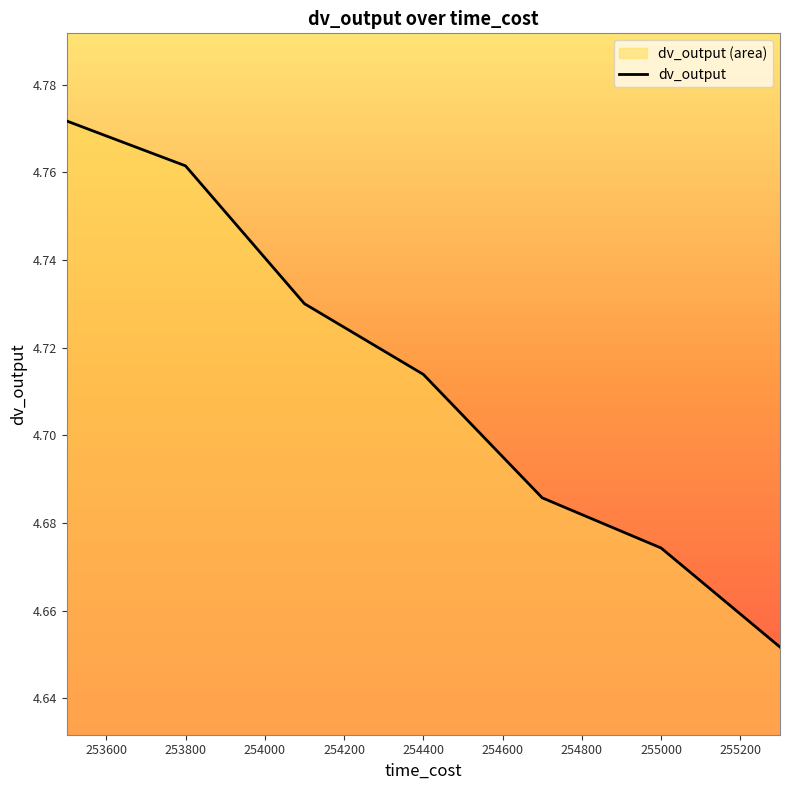

How many values are between 4 and 5?

7